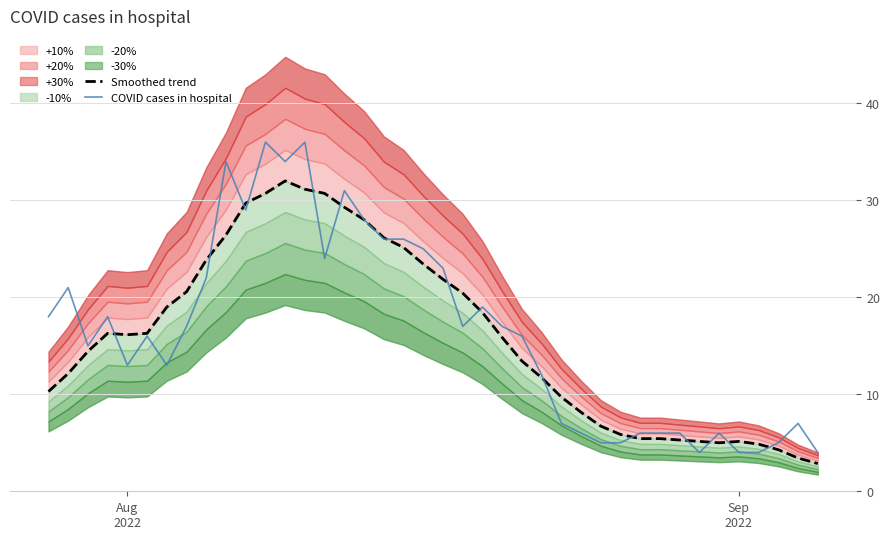

What is the value of the COVID cases in hospital point at the 30th from the left?

5.0